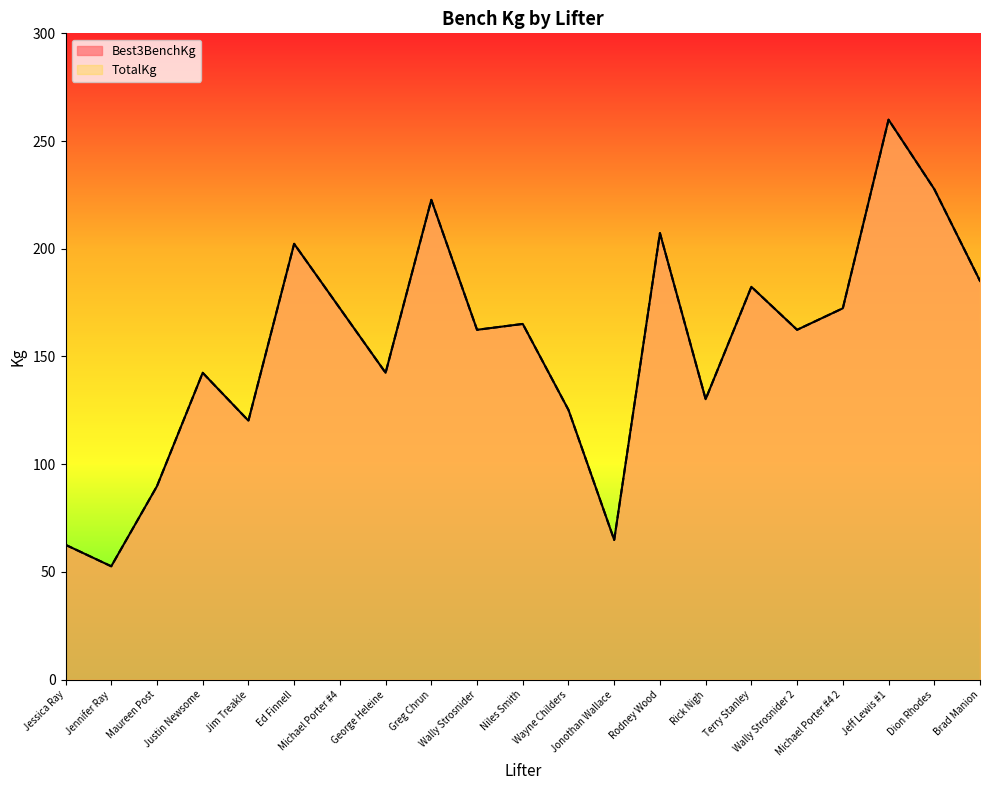

What is the difference between the maximum and minimum values in the Best3BenchKg series?

207.3